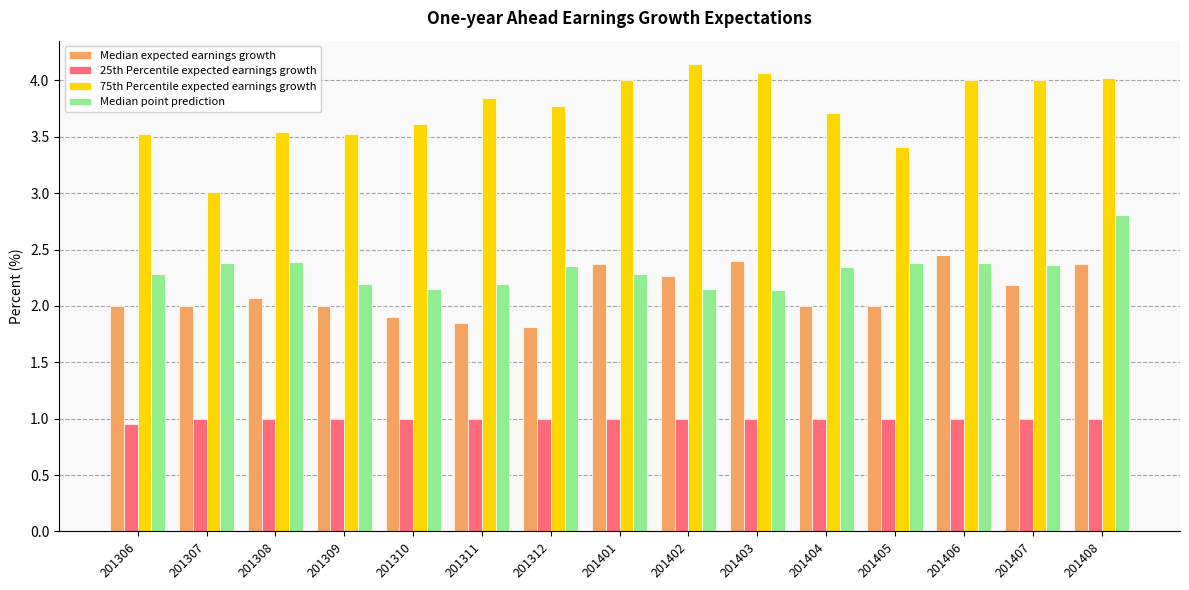

True or false: Median point prediction has a value of 1.5 at 201312.

False